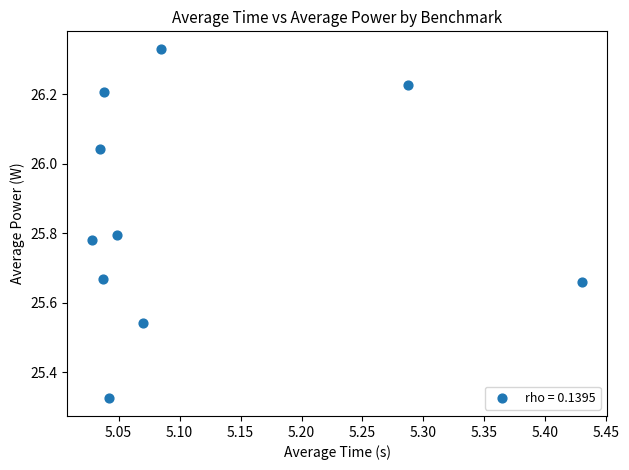

What is the average X value?

5.1